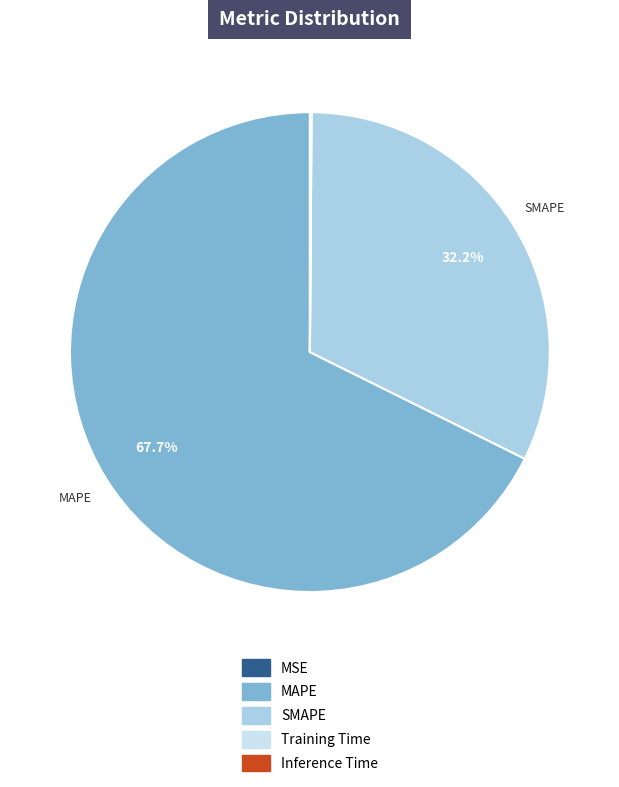

What is the majority slice?

MAPE